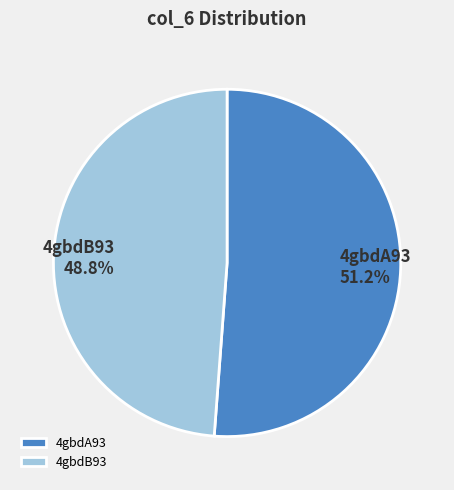

To the nearest percent, what is the average slice percentage?

50%